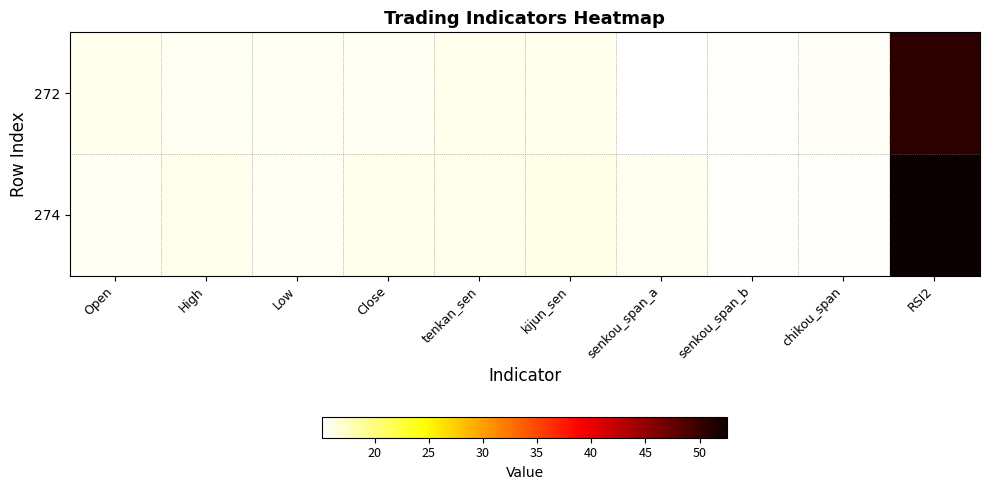

Between kijun_sen and senkou_span_b, which is larger?

kijun_sen